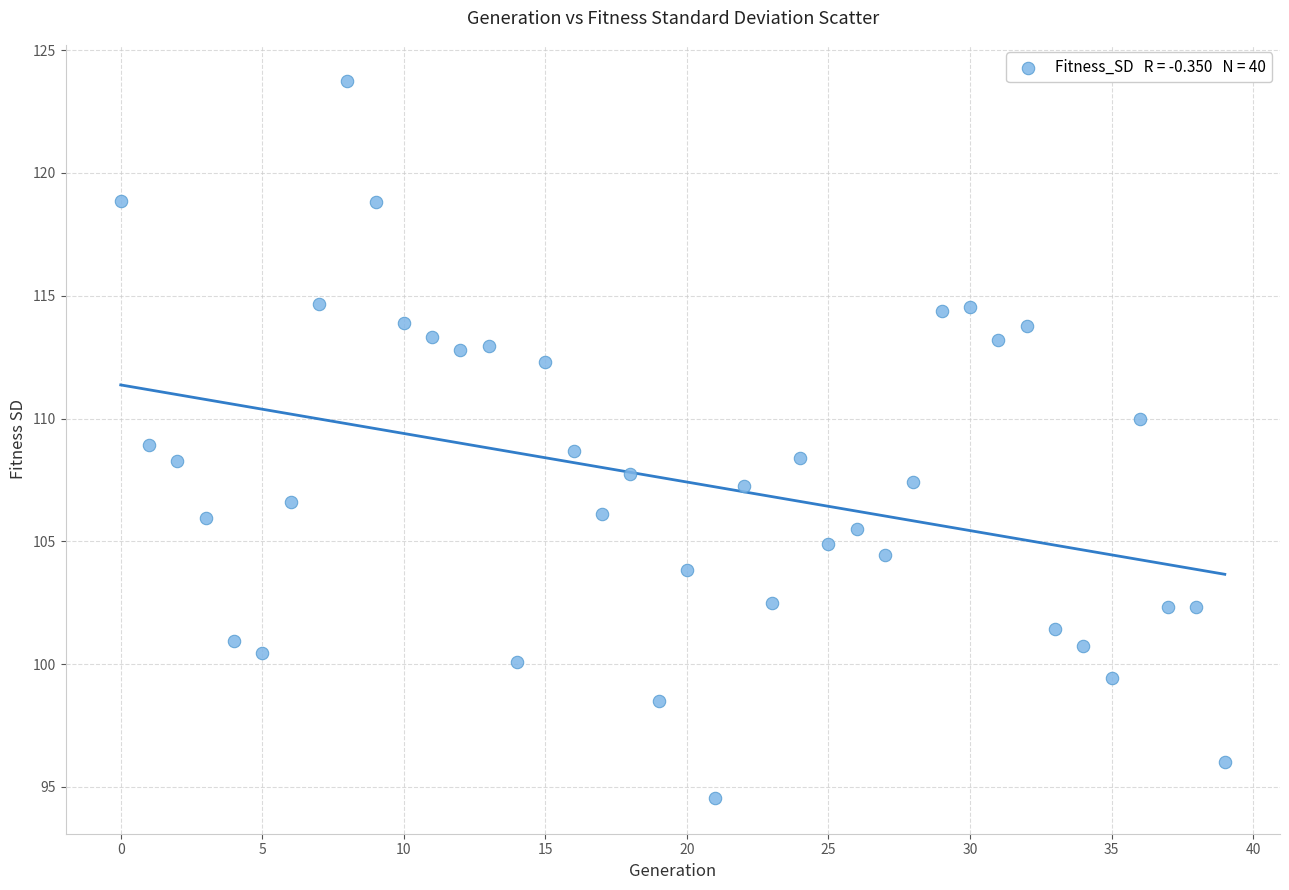

What is the range of Y values (max minus min)?

29.2